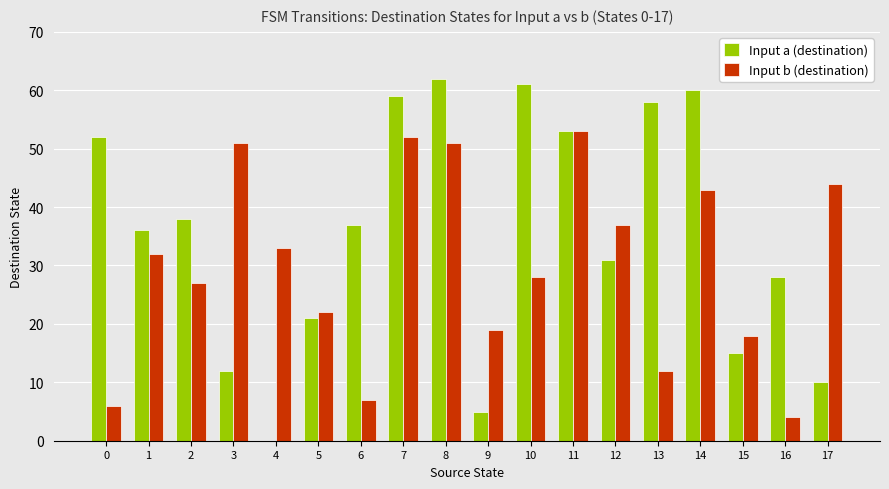

At which category is the sum across all series the highest?

8